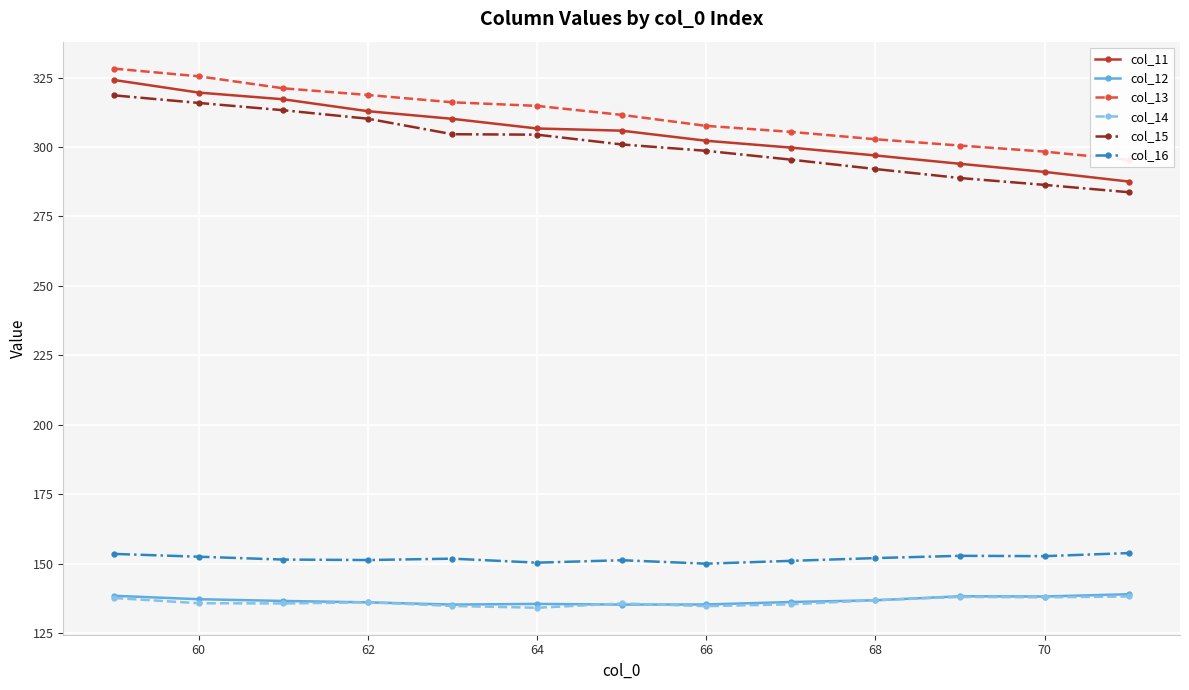

True or false: col_15 and col_16 intersect in this chart.

False